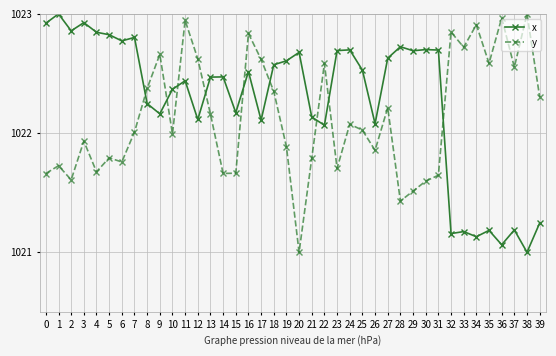

How many lines are shown in the chart?

2